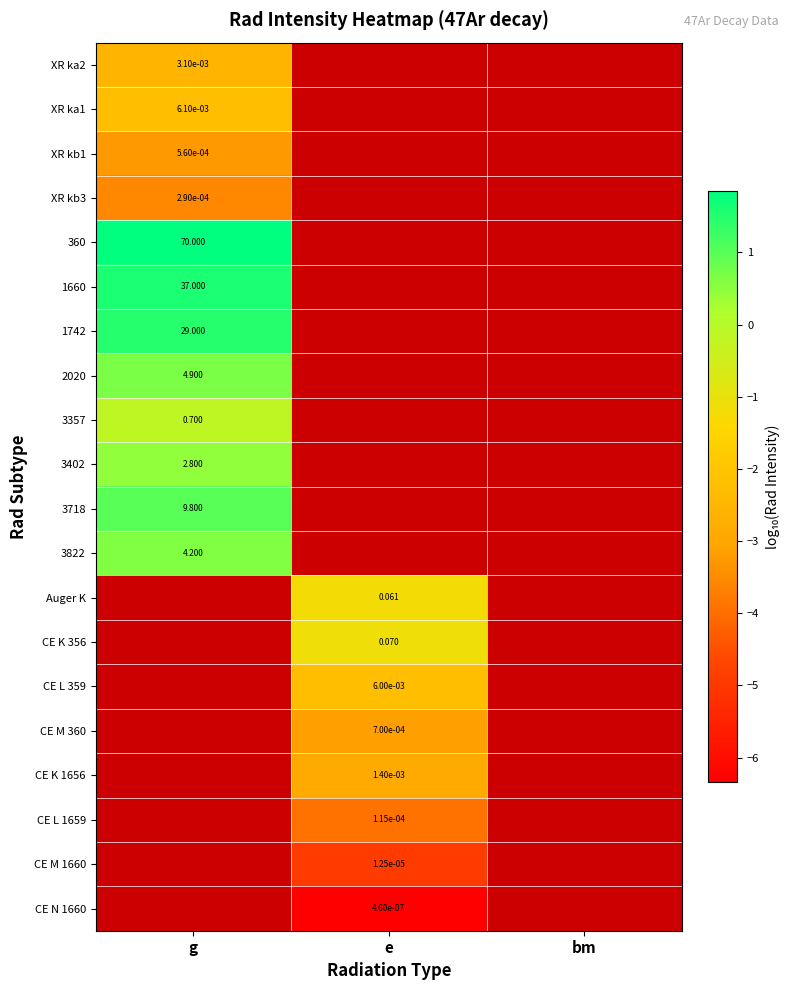

At which label is row_1 closest to -2?

g